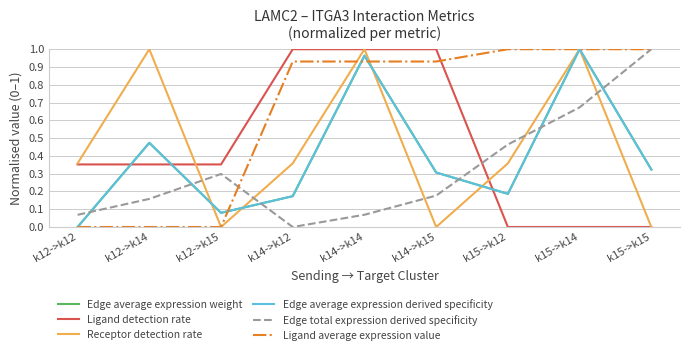

What is the average value of the Edge average expression weight series?

0.4